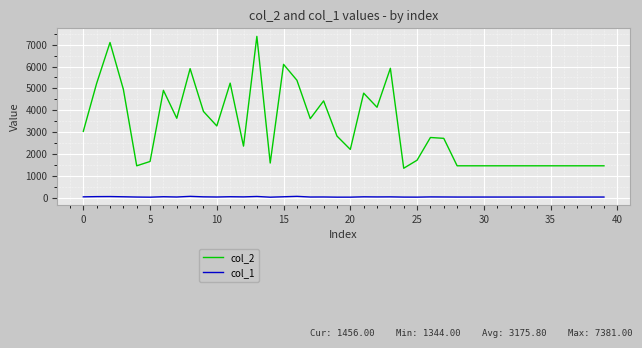

How many values in the col_1 series are below 28?

20